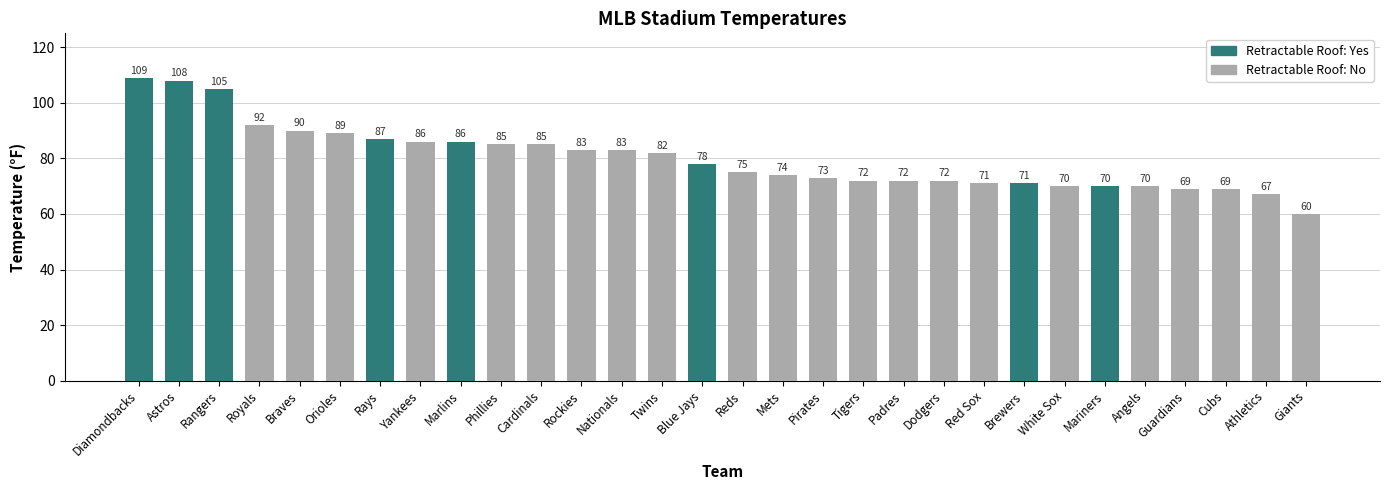

What is the smallest value displayed?

60